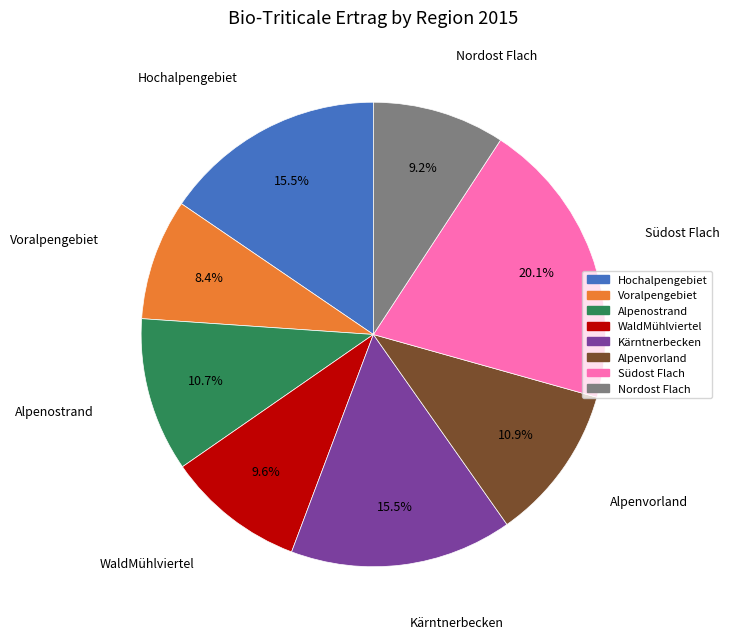

Combined, what portion of the pie is Südost Flach and Alpenvorland?

31.0%